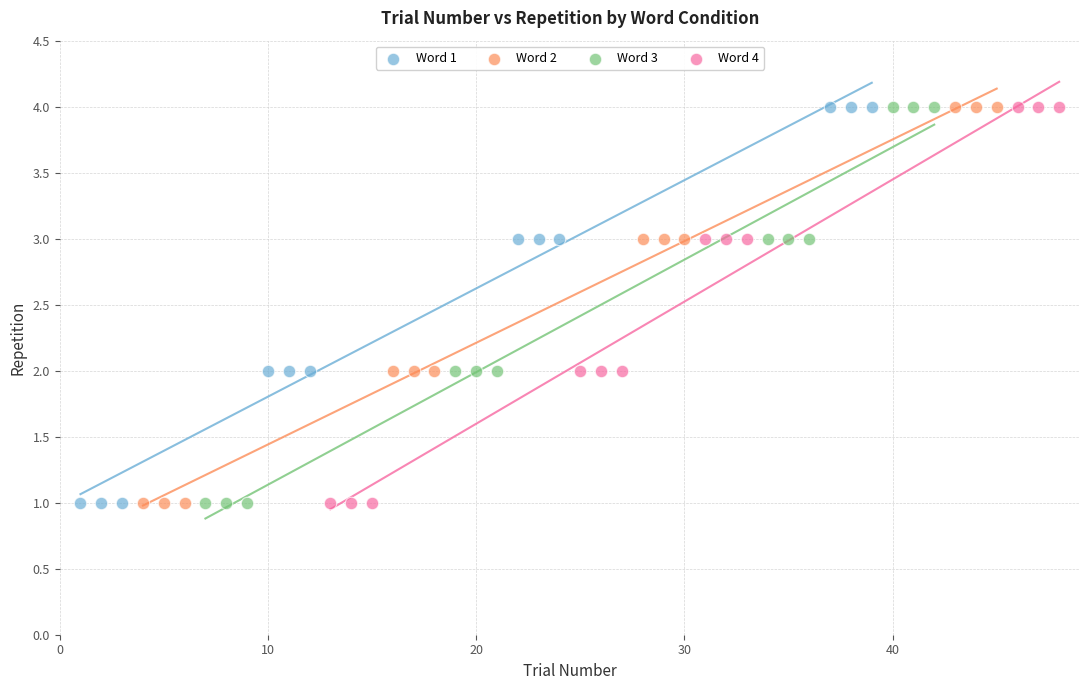

What are all the series names shown in the legend?

Word 1, Word 2, Word 3, Word 4